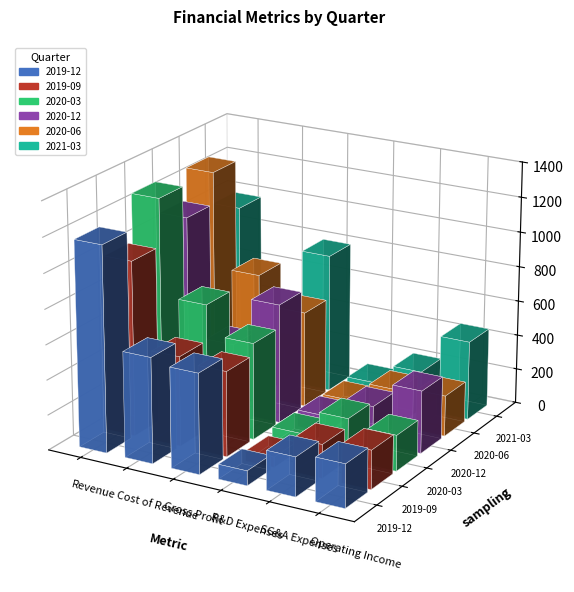

Rank the series by their maximum value, from highest to lowest.

2020-03-31, 2020-06-30, 2019-12-31, 2020-12-31, 2019-09-30, 2021-03-31